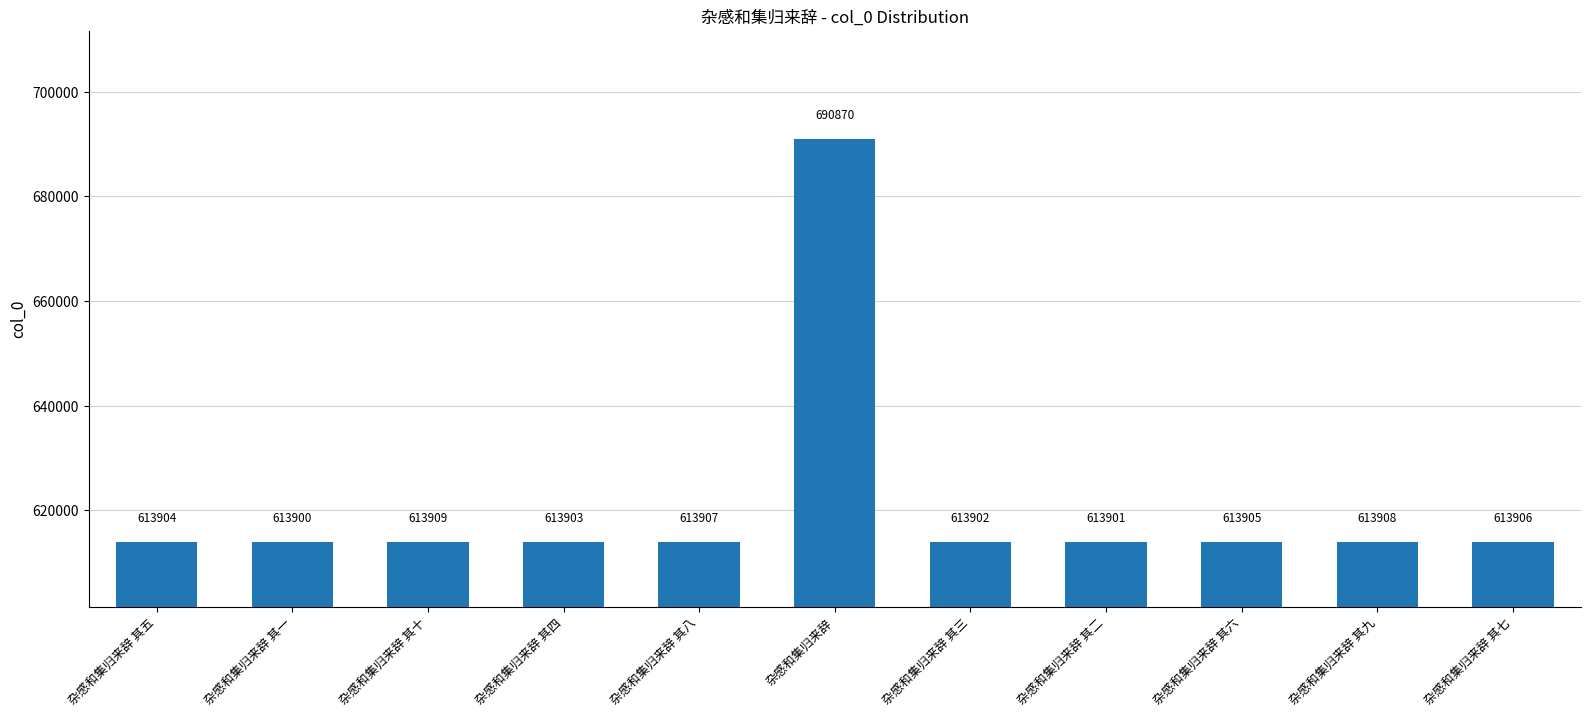

The chart shows a value of 278323 at 杂感和集归来辞 其十. True or false?

False